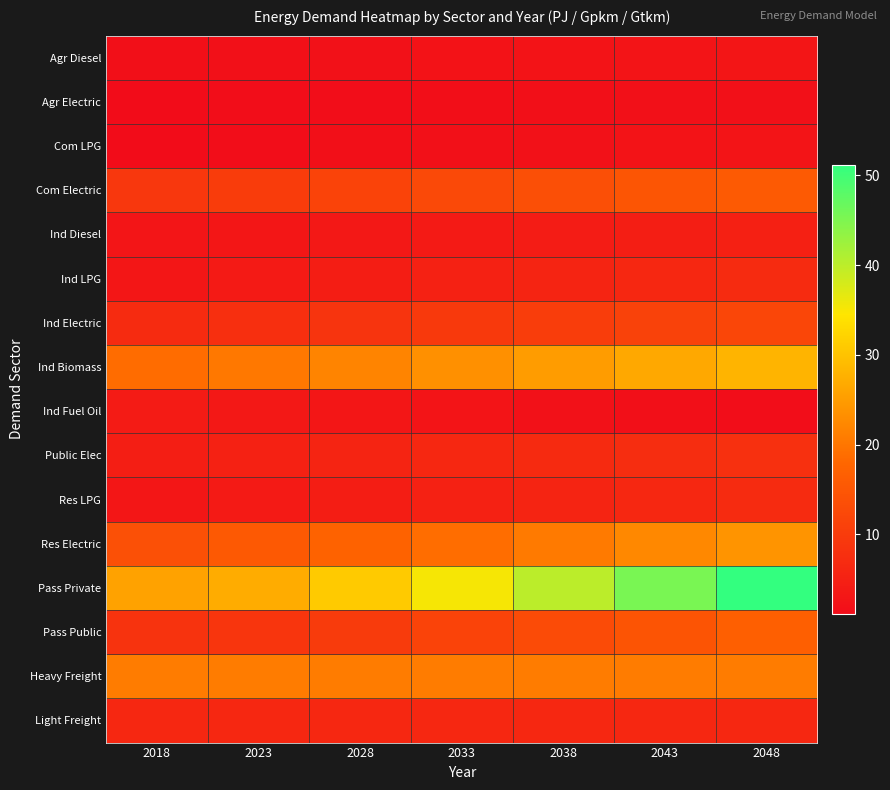

Which has a higher value, 2048 or 2043?

2048